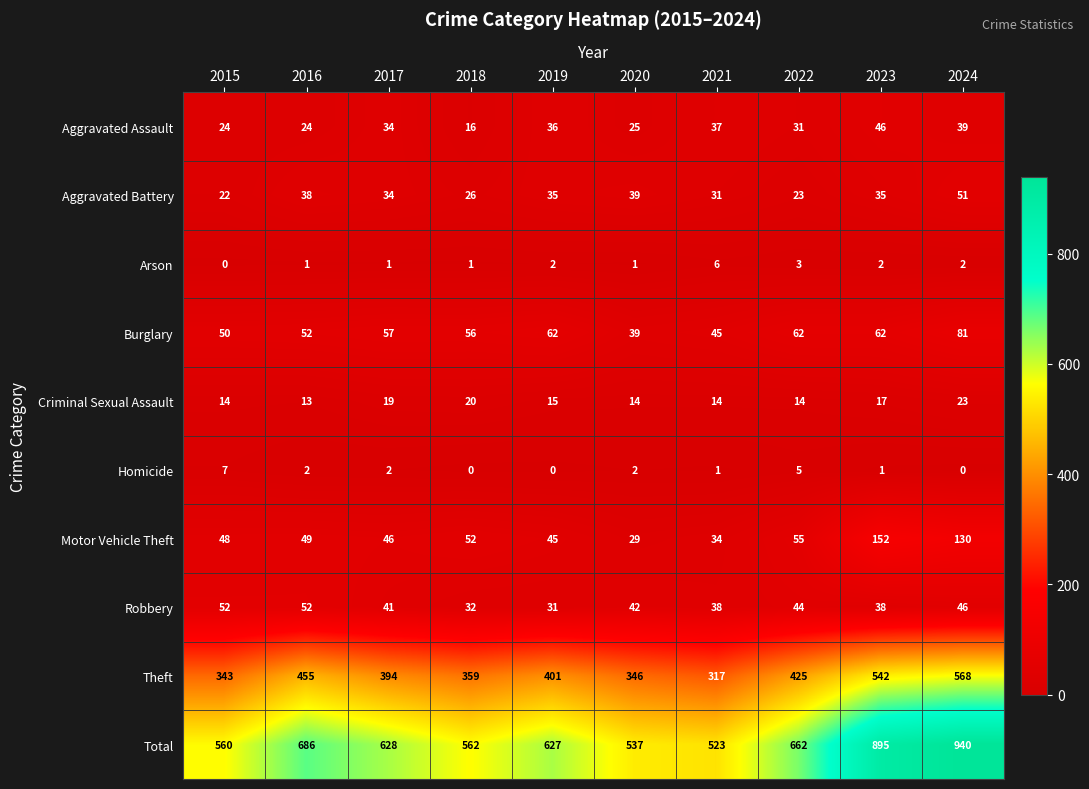

What is the sum of the Motor Vehicle Theft values at 2020 and 2023?

181